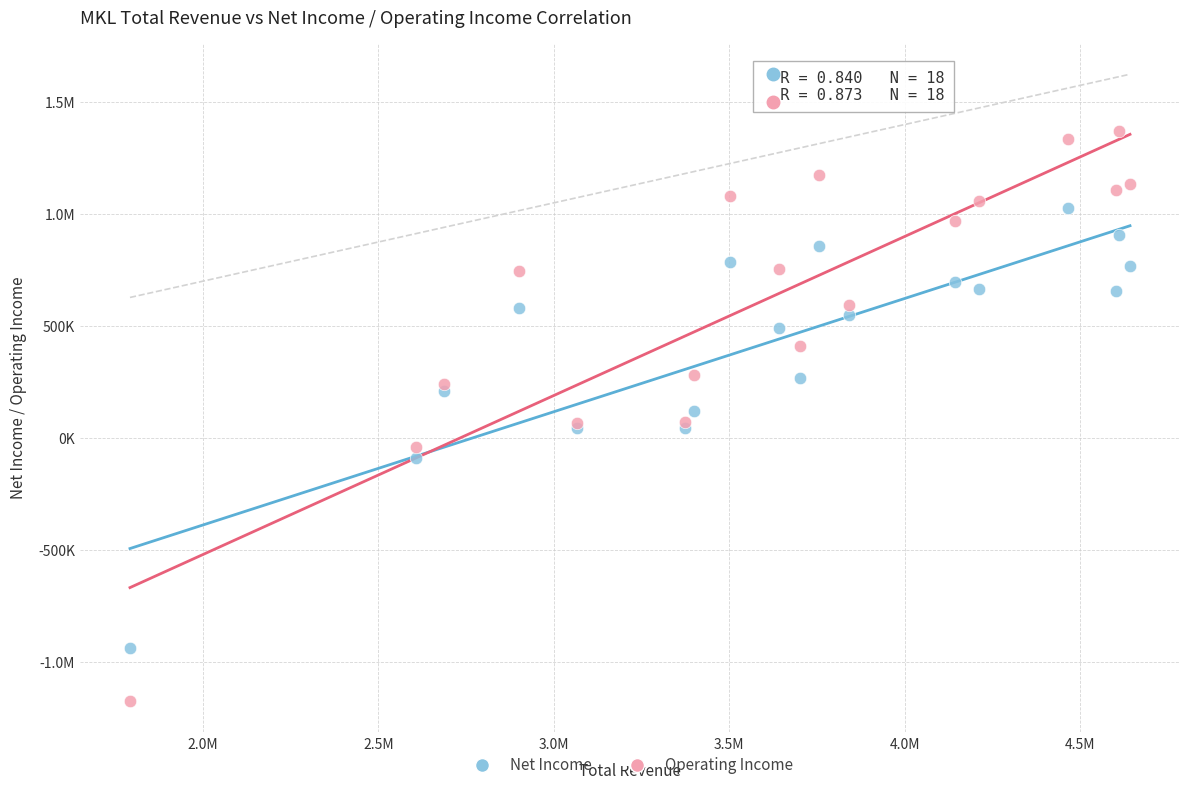

What are all the series names shown in the legend?

Net Income, Operating Income